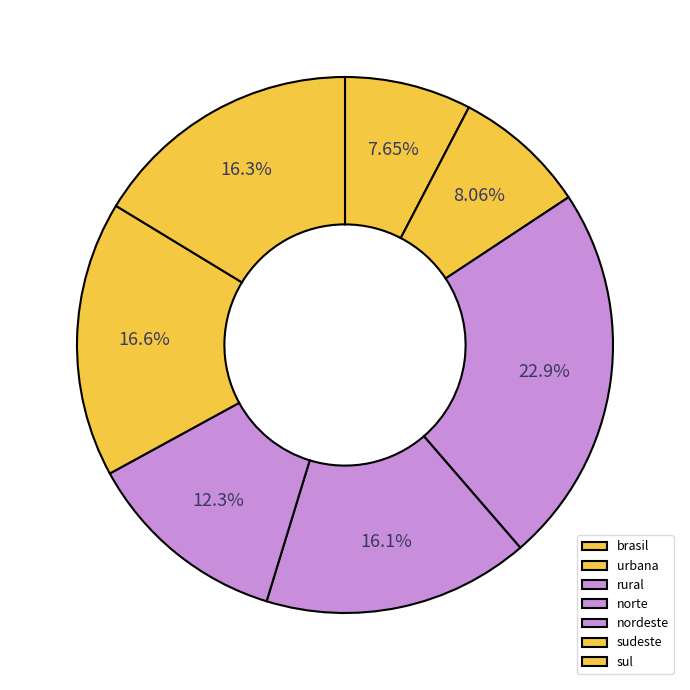

How many slices are in this pie chart?

7